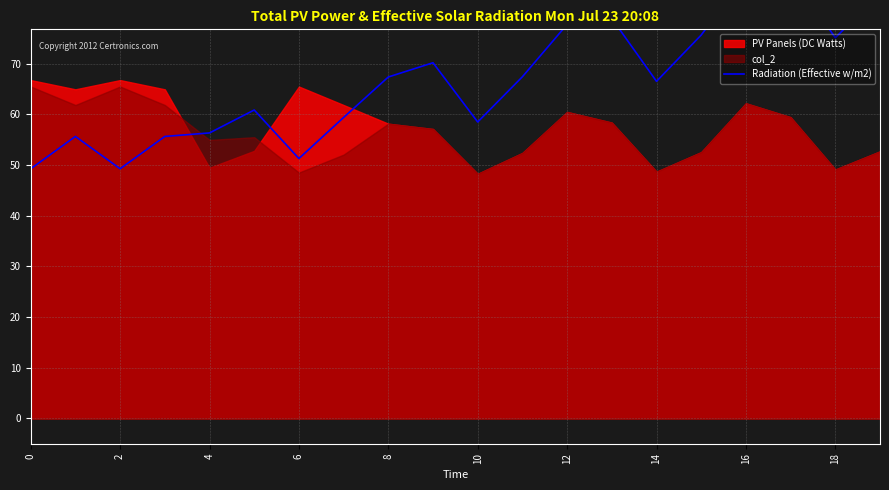

The chart shows a value of 96.3 at 2. True or false?

False